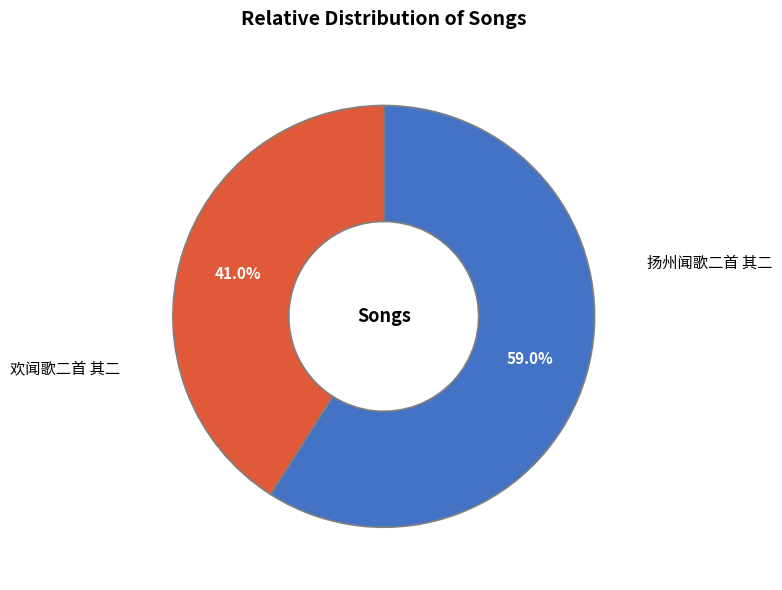

Does any single category account for the majority?

Yes